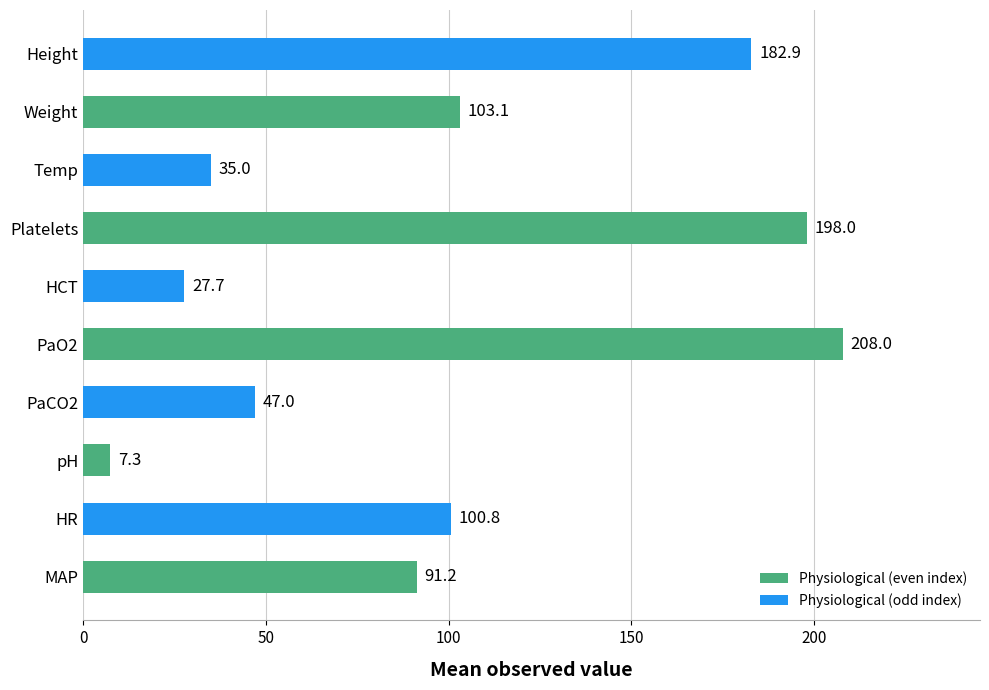

Which label corresponds to the largest value in the chart?

PaO2